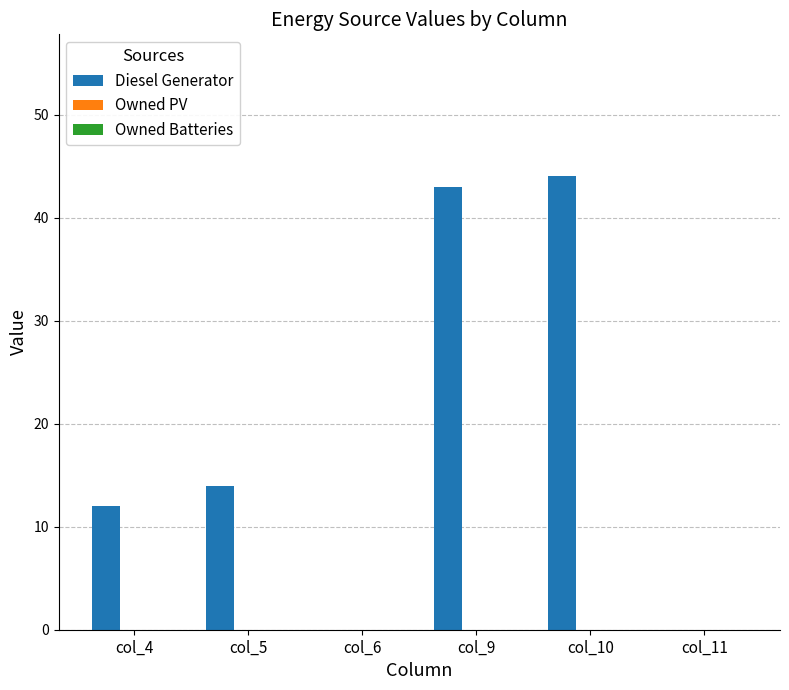

Are the bars horizontal?

No